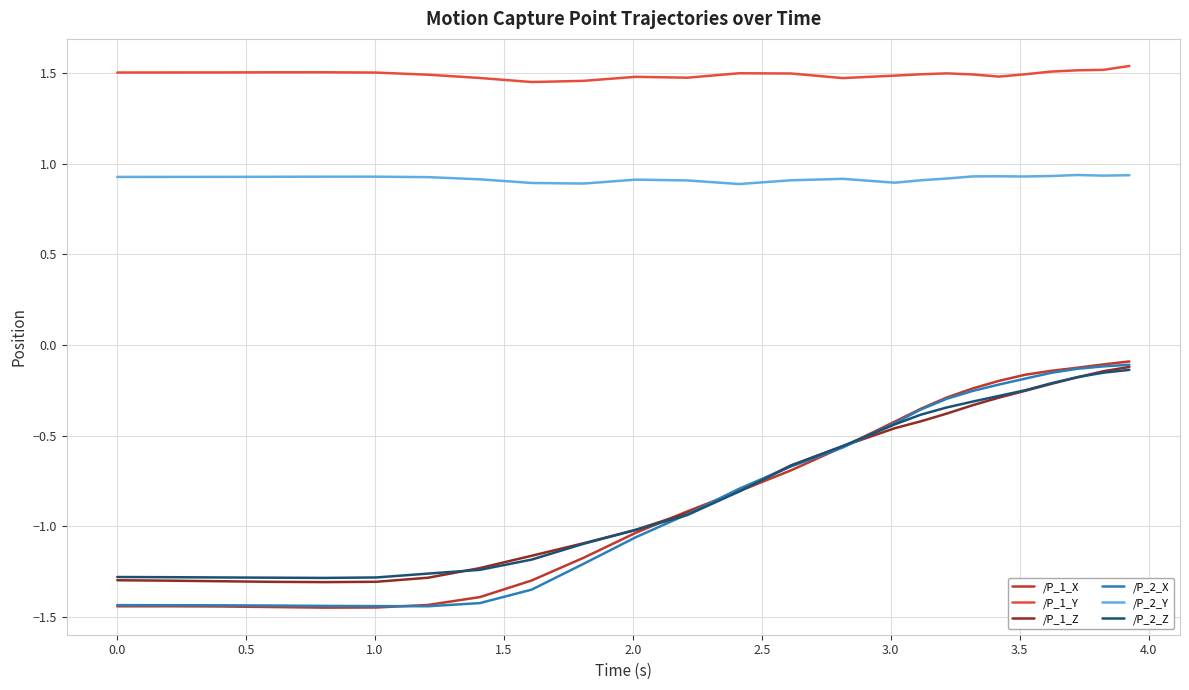

True or false: /P_1_Y and /P_2_X intersect in this chart.

False